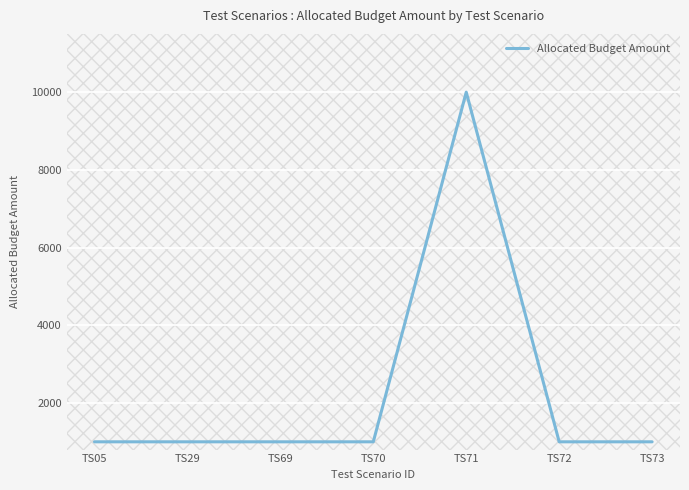

What is the sum of the values at TS72 and TS71?

11000